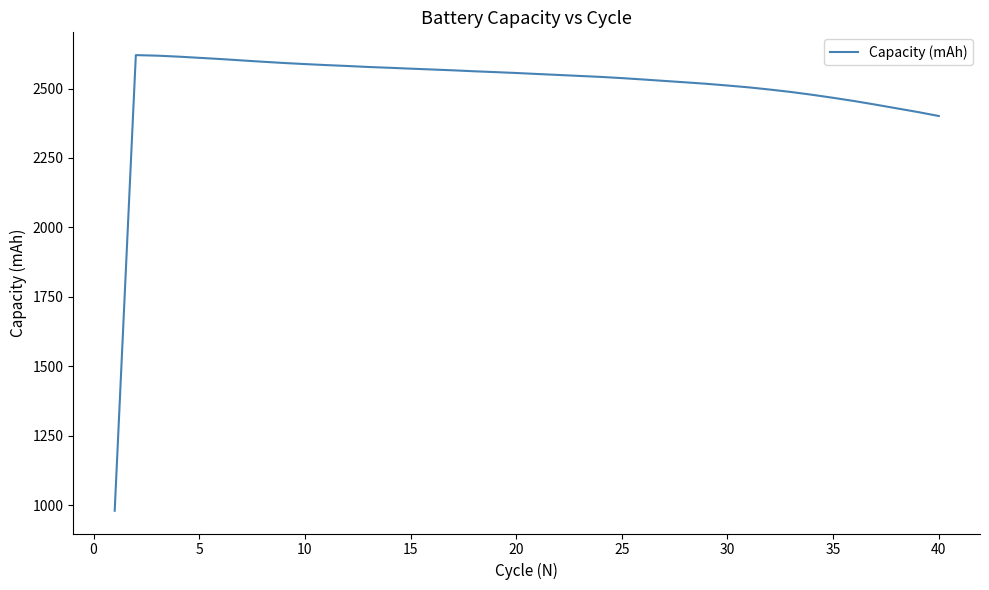

What is the minimum value shown in the chart?

979.5